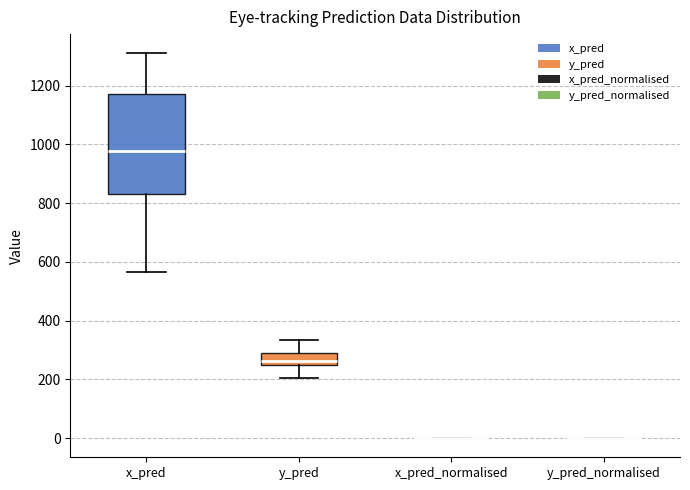

Where does the median line of the box for y_pred sit on the y-axis? The values are not printed on the chart, so give them approximately, as read against the axis.

260